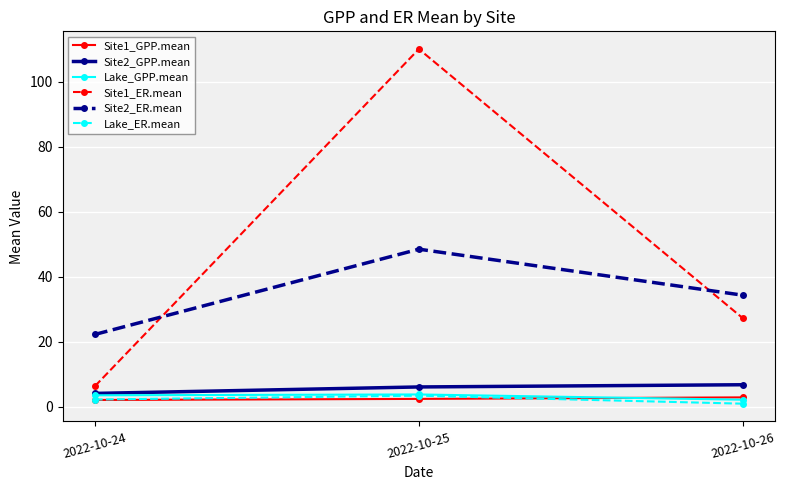

At which label does Lake_ER.mean first exceed 2?

2022-10-24